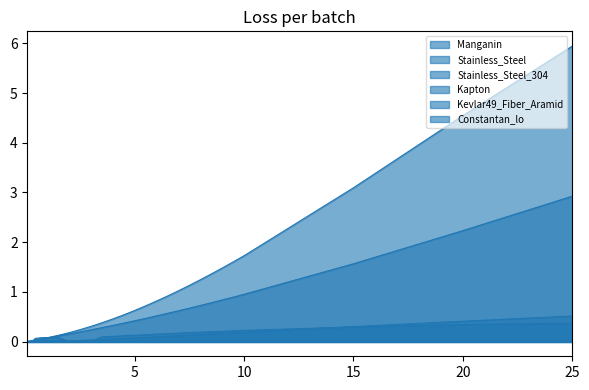

True or false: Manganin has more than 0 interior local peaks.

False